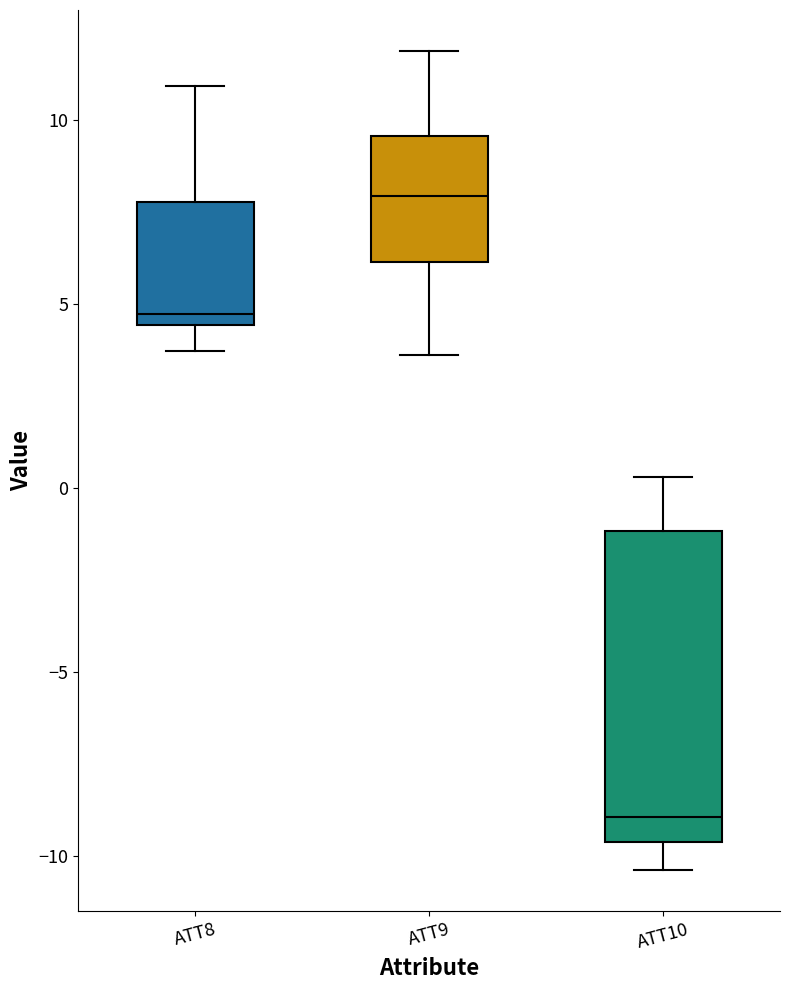

Reading left to right, transcribe this box plot: for each box, give where its median line is, the range the box spans, and where its two whiskers end, as read against the y-axis. The values are not printed on the chart, so give them approximately, as read against the axis.

ATT8: median 4.5 (just above the box's lower edge), box 4.5 to 8.0, whiskers 3.5 to 11.0
ATT9: median 8.0, box 6.0 to 9.5, whiskers 3.5 to 12.0
ATT10: median -9.0, box -9.5 to -1.0, whiskers -10.5 to 0.5